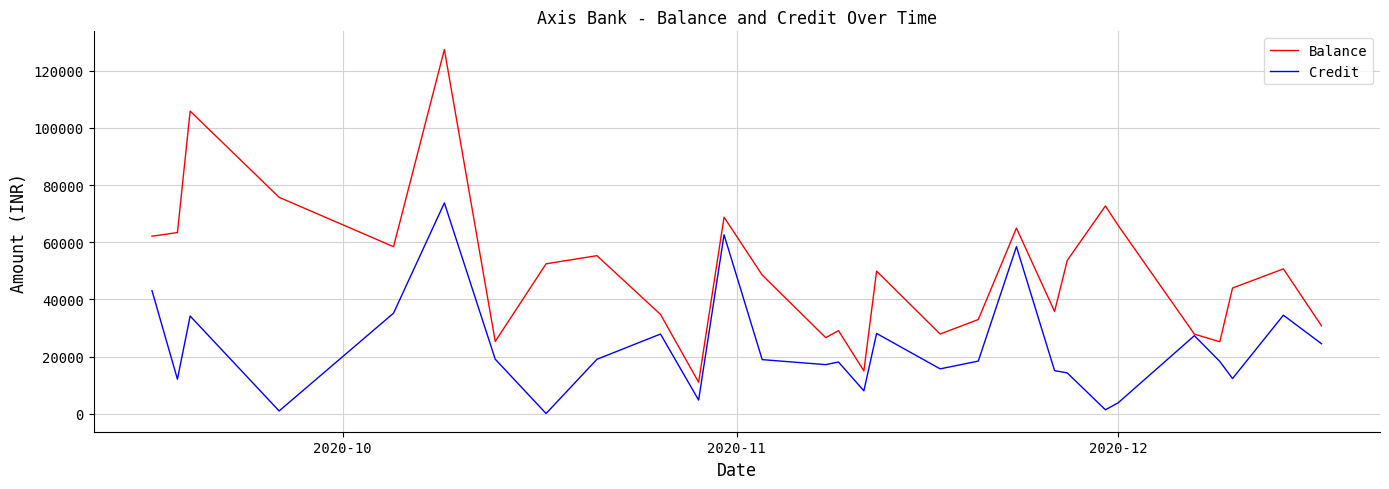

Which series has the largest total across all categories?

Balance